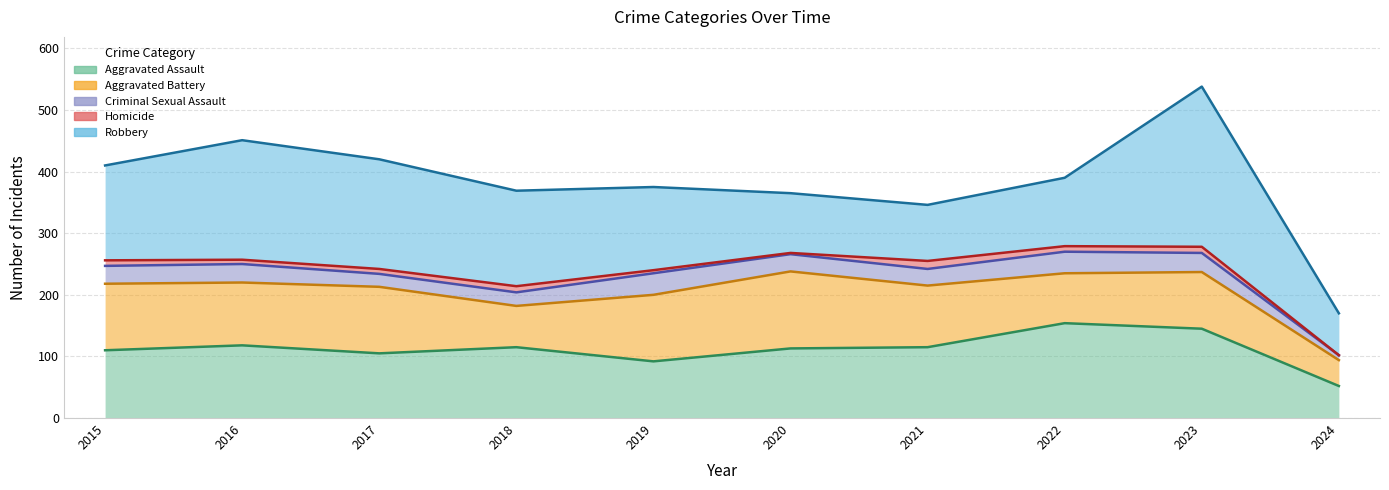

Which series changed the most between 2016 and 2020?

Robbery